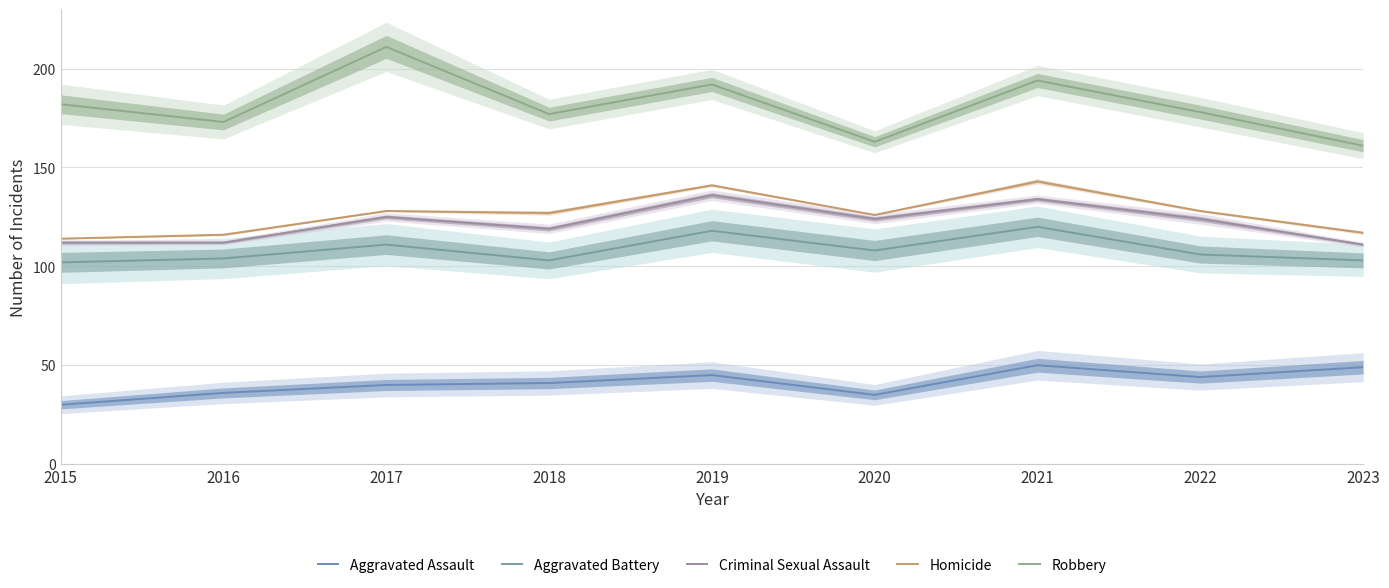

Is it true that Aggravated Battery equals 43 at 2018?

False